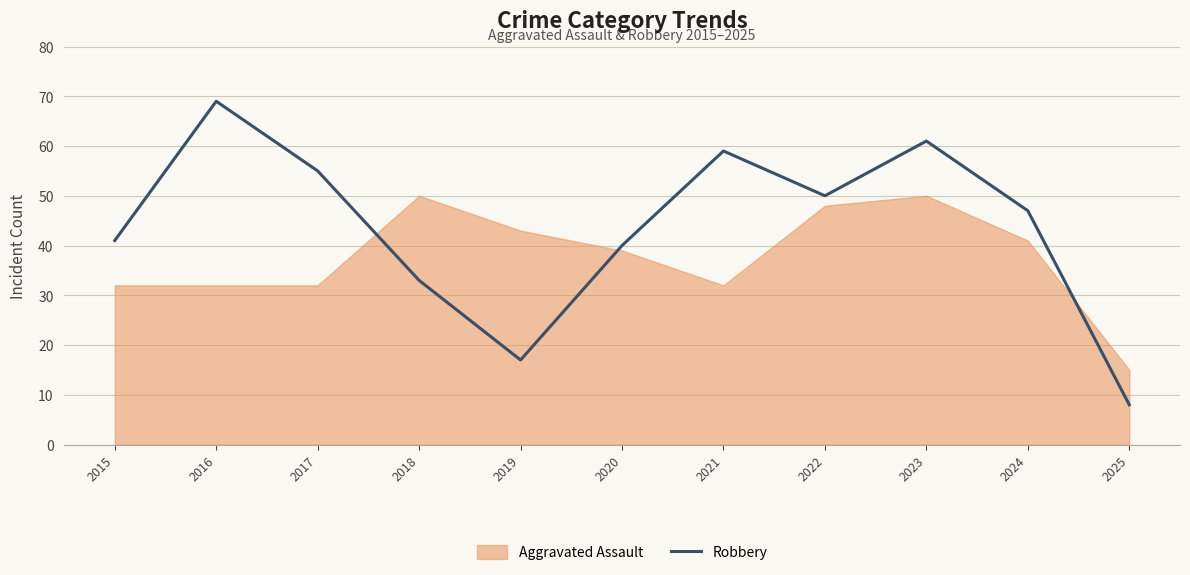

Where is the first local minimum?

2019